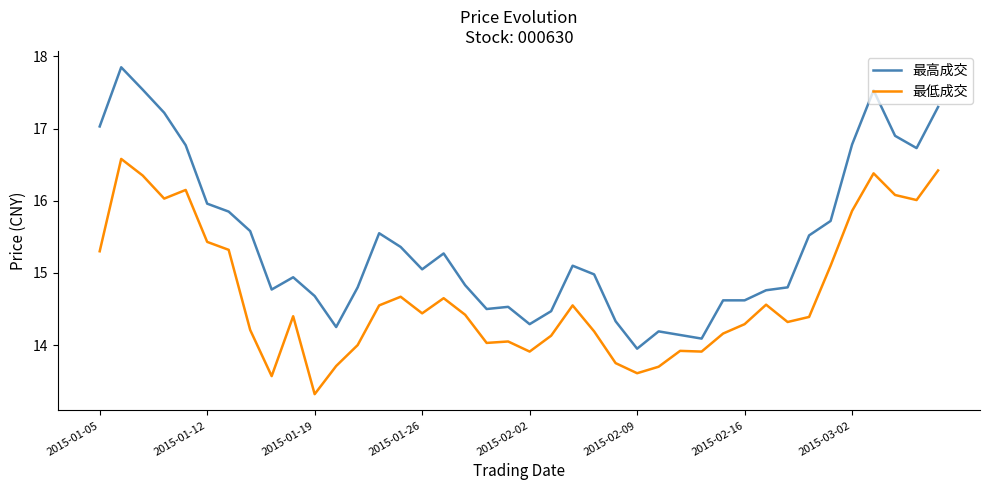

What are all the series names shown in the legend?

最高成交, 最低成交